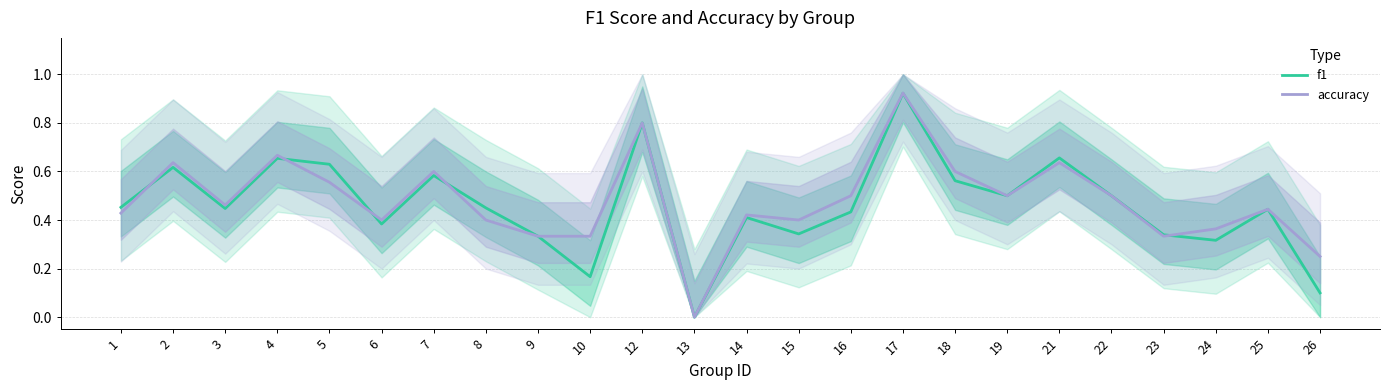

Which has a higher value, 24 or 21?

21